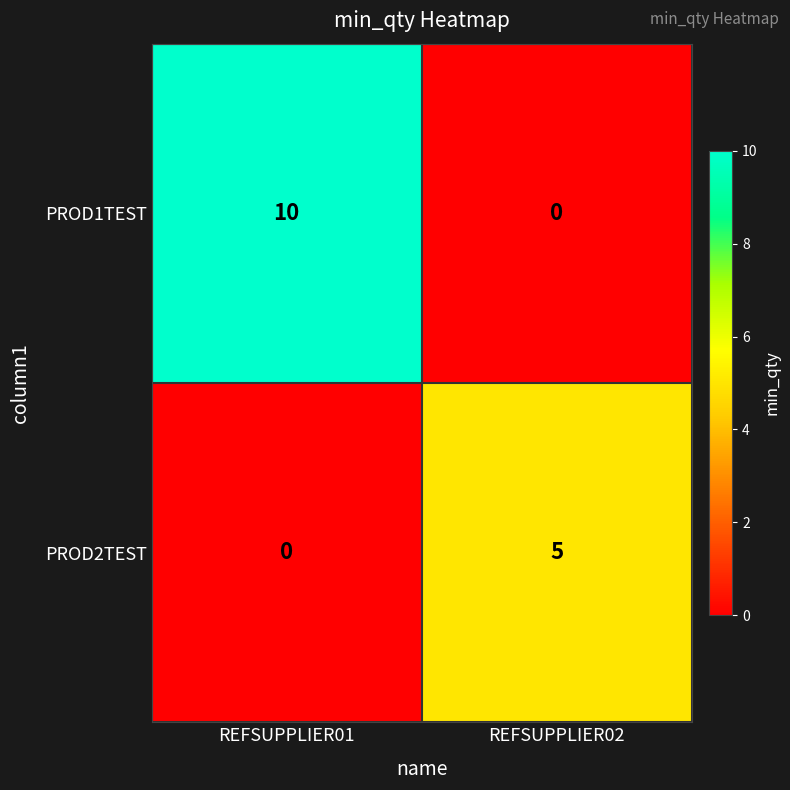

The PROD1TEST series shows 10 at REFSUPPLIER01. True or false?

True